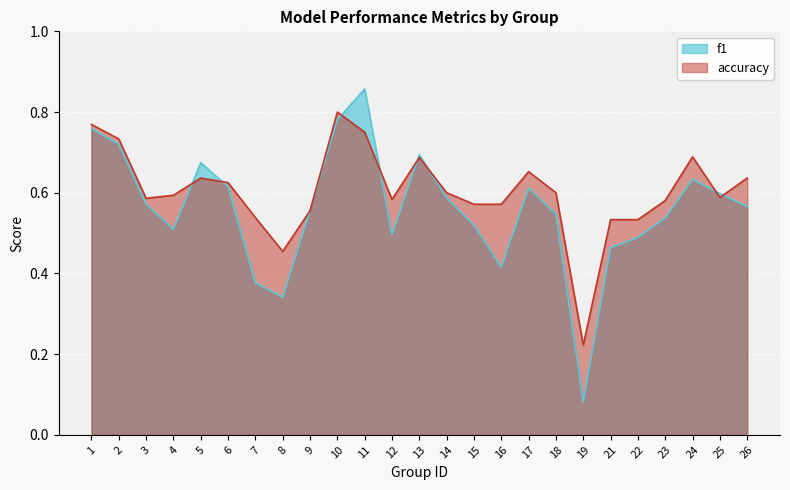

What are all the series names shown in the legend?

f1, accuracy